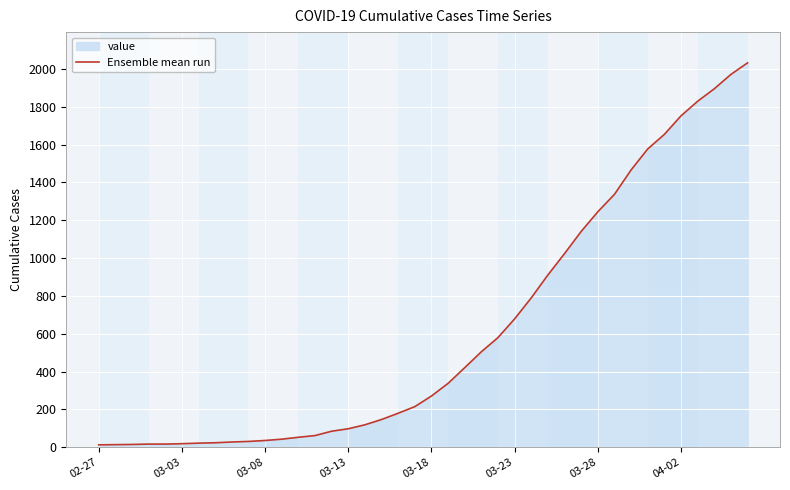

What is the ratio of the value at 31 to the value at 18?

7.4